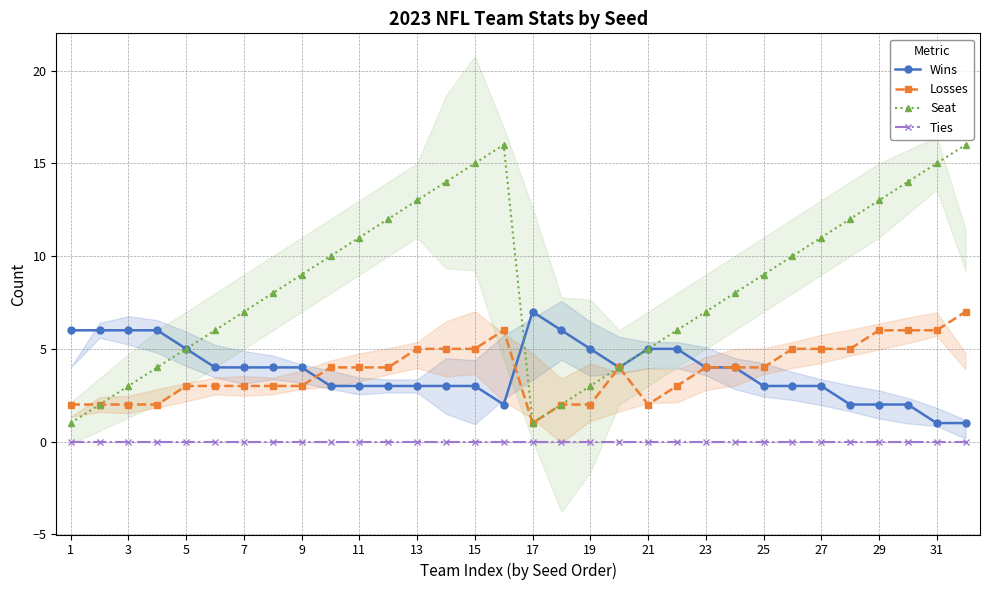

The value of Wins at 25 is 2. True or false?

False